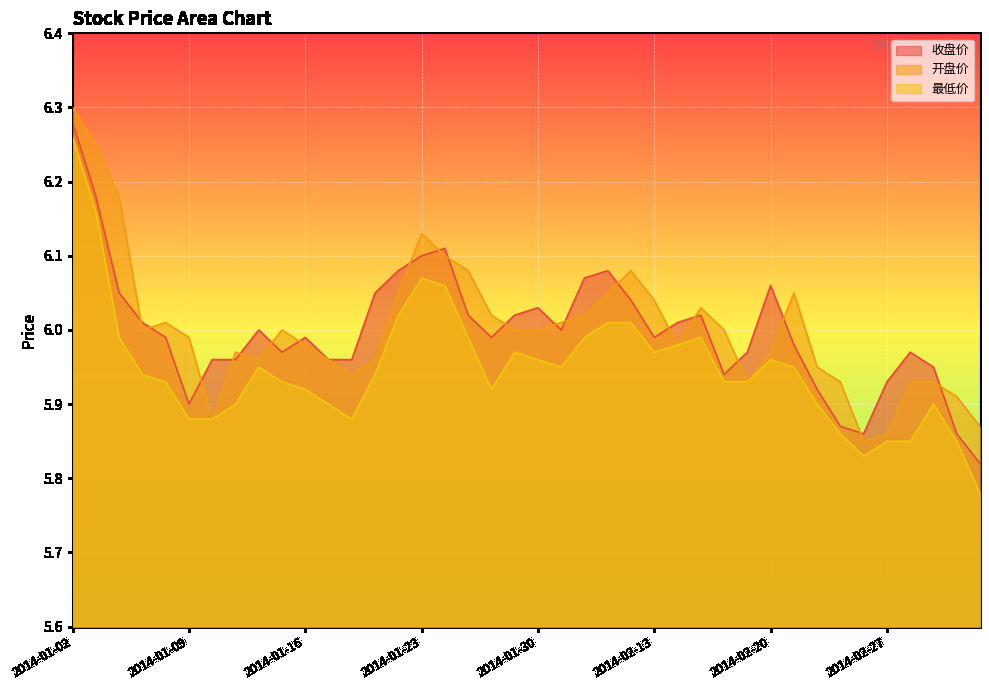

How many lines are shown in the chart?

3